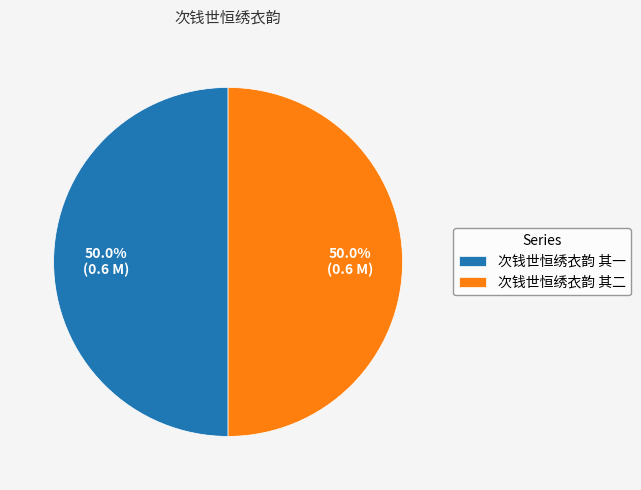

The 次钱世恒绣衣韵 其一 slice represents 41% of the pie. True or false?

False